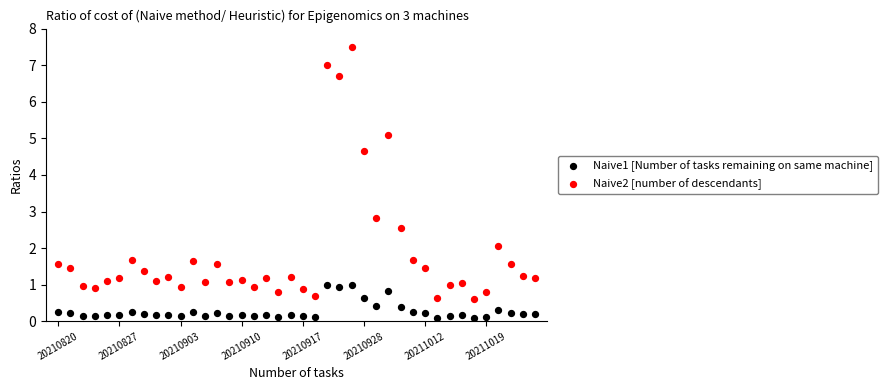

What are all the series names shown in the legend?

Naive1 [Number of tasks remaining on same machine], Naive2 [number of descendants]